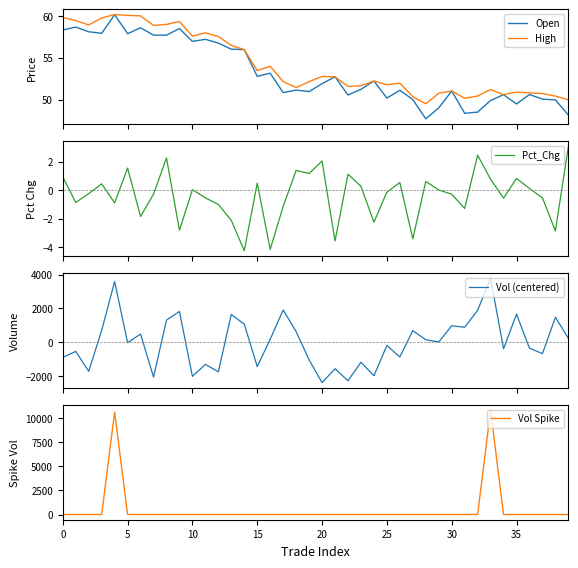

What is the label of the 24th point from the left?

23